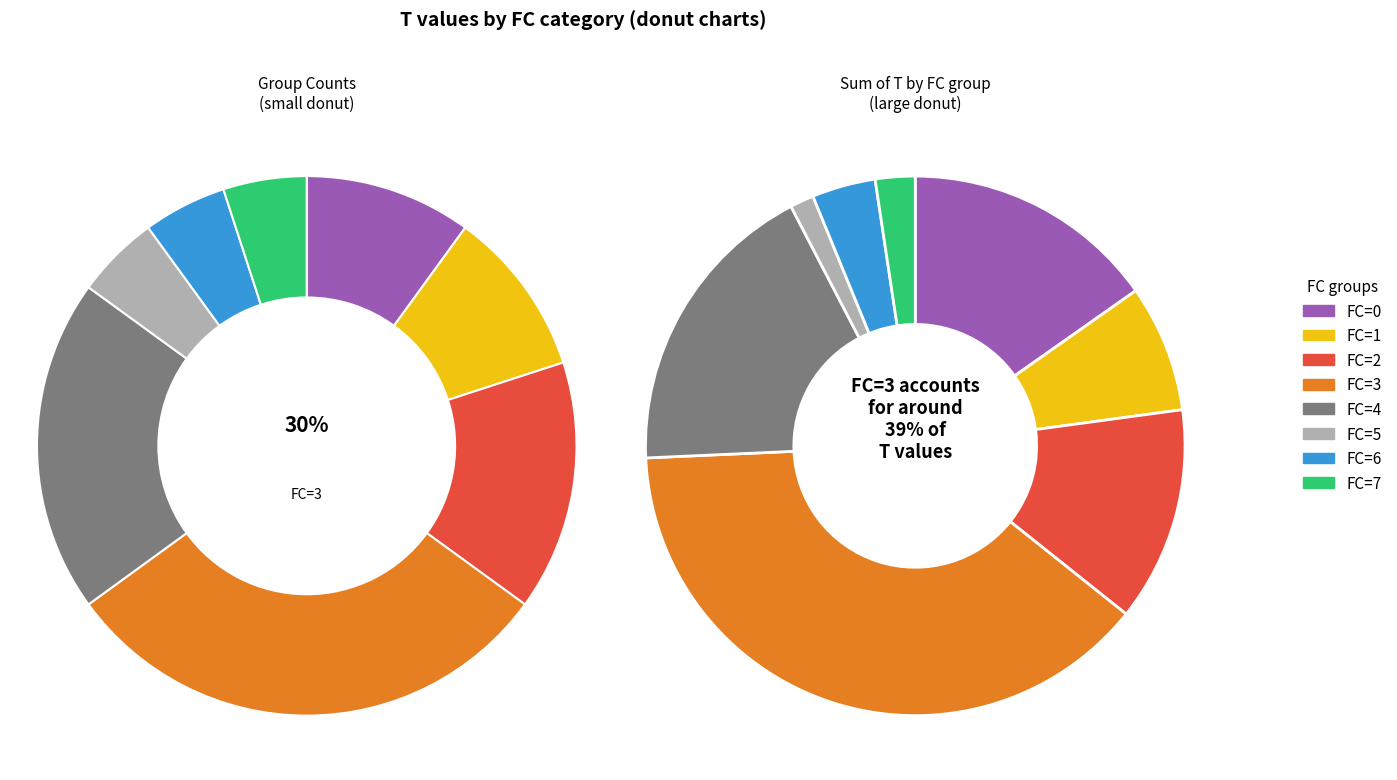

True or false: FC=7 accounts for 1% of the total.

False